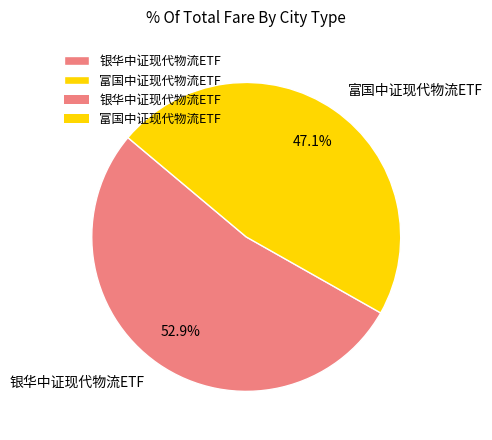

Does any single category account for the majority?

Yes